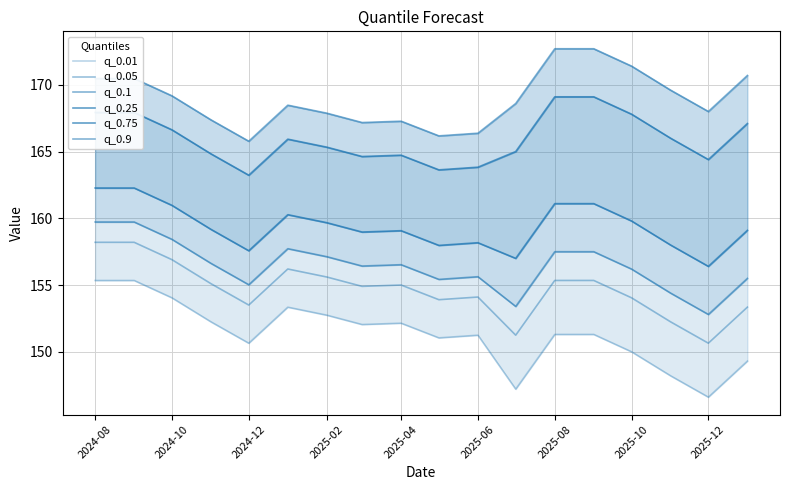

Is it true that q_0.9 equals 50.4 at 2024-12?

False